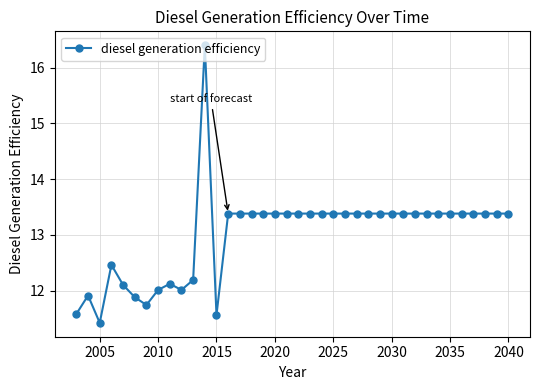

What is the smallest value displayed?

11.4